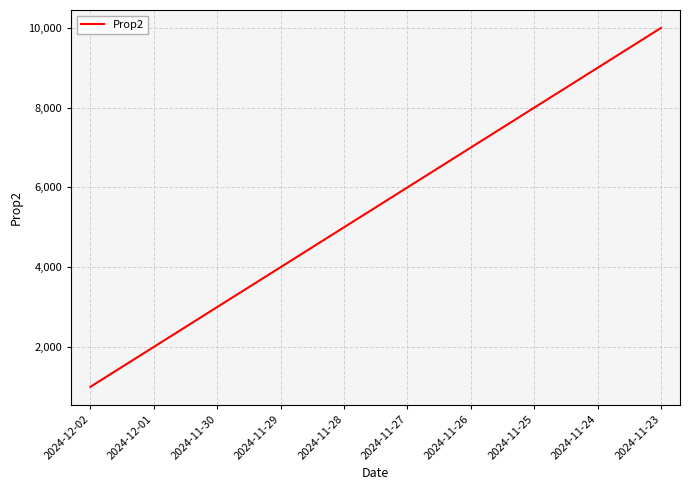

The value at 2024-11-26 is 7000. True or false?

True